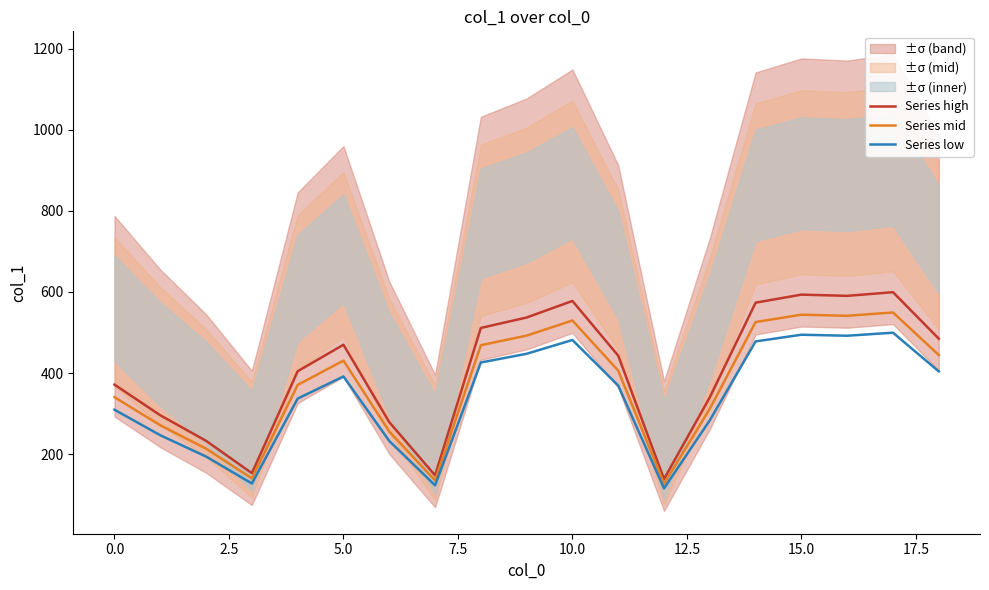

True or false: Series mid has a value of 93.5 at 0.0.

False